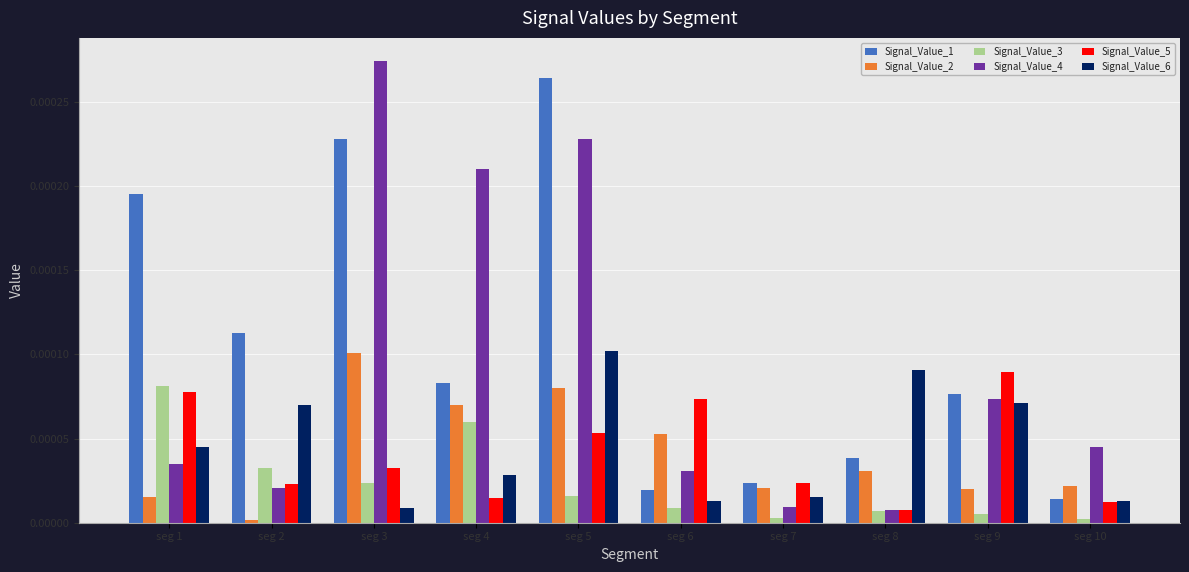

Which series has the largest total across all categories?

Signal_Value_1